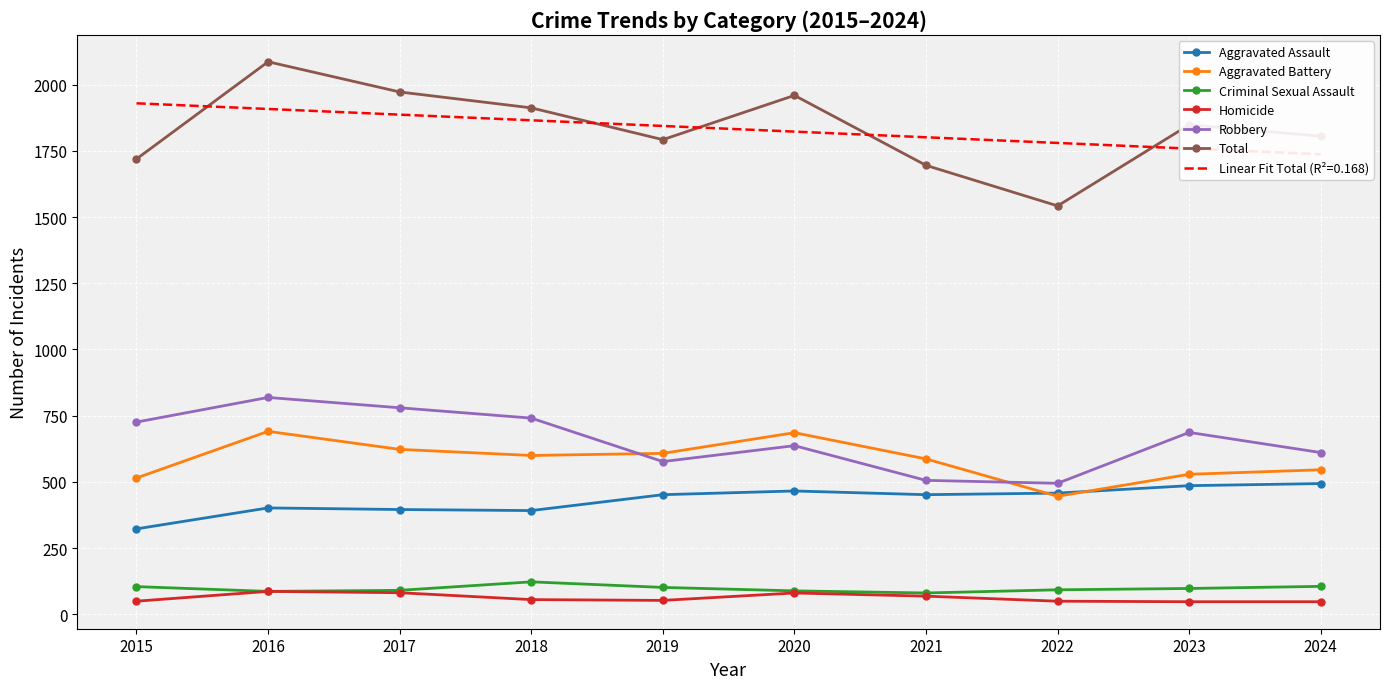

In Aggravated Battery, how many points are lower than both neighbors (excluding endpoints)?

2